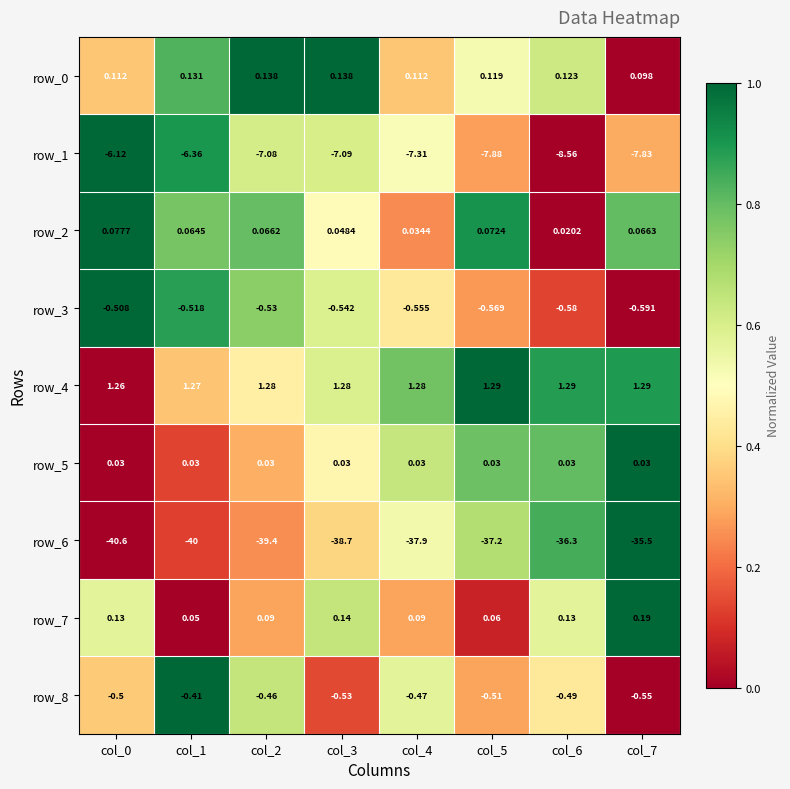

Is the value of row_8 at col_7 greater than the value of row_0 at col_1?

No